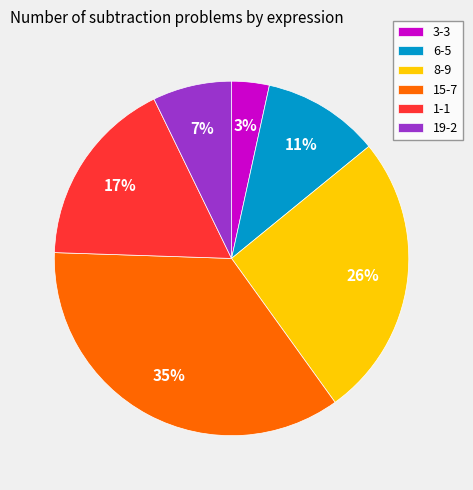

To the nearest percent, what percentage of the pie is 19-2?

7%